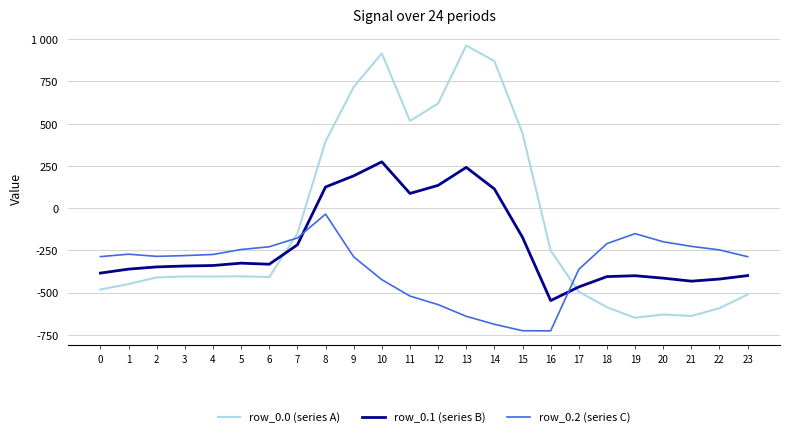

Which series has the largest total across all categories?

row_0.0 (series A)